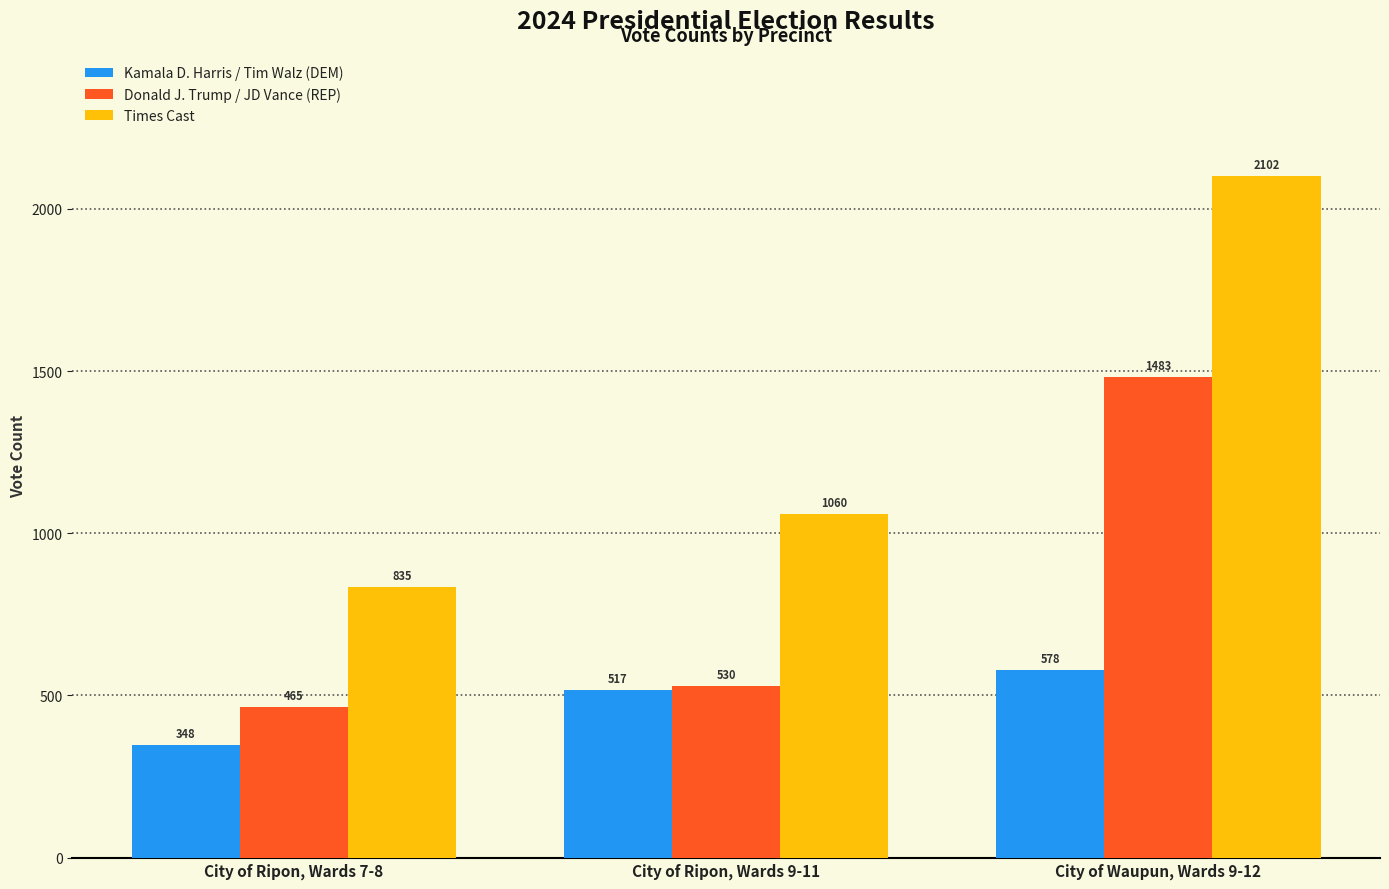

At how many categories does at least one series exceed 1326?

1